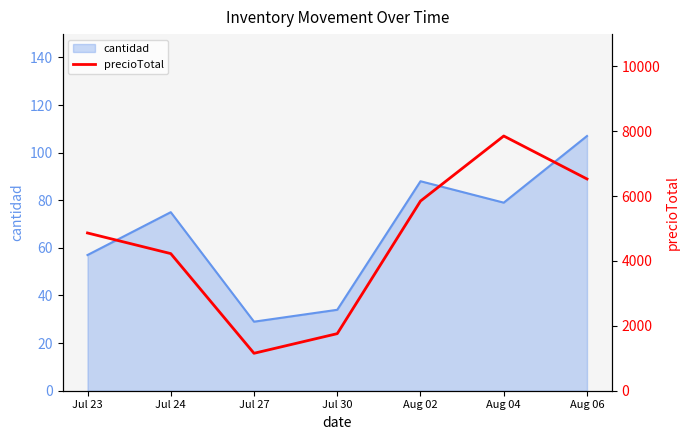

What is the label of the 7th point from the left?

Aug 06